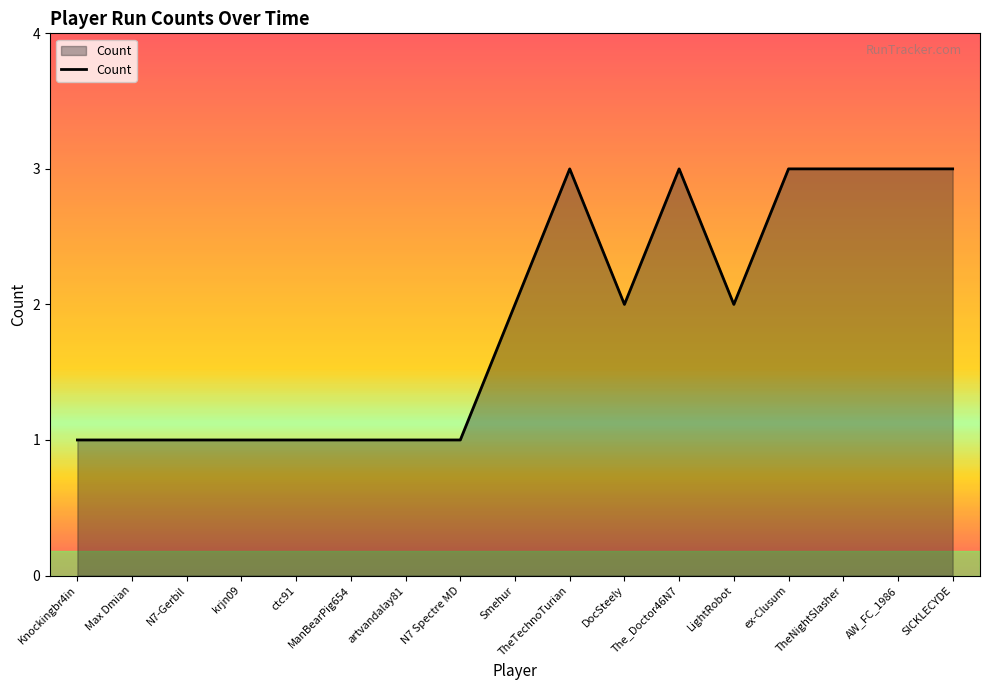

How many lines are shown in the chart?

1